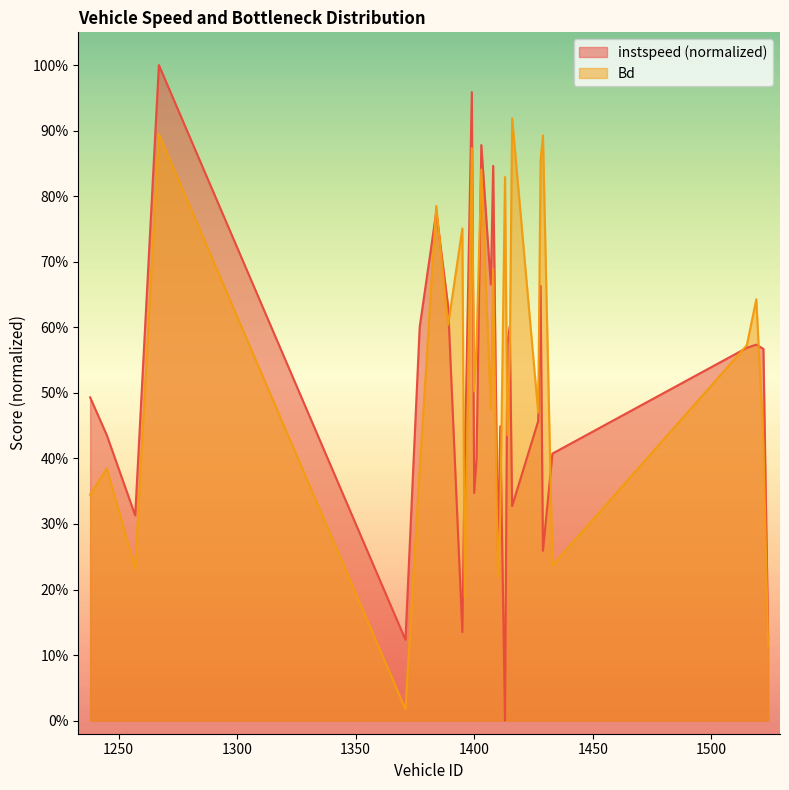

Which has a higher value, 1401 or 1415?

1415